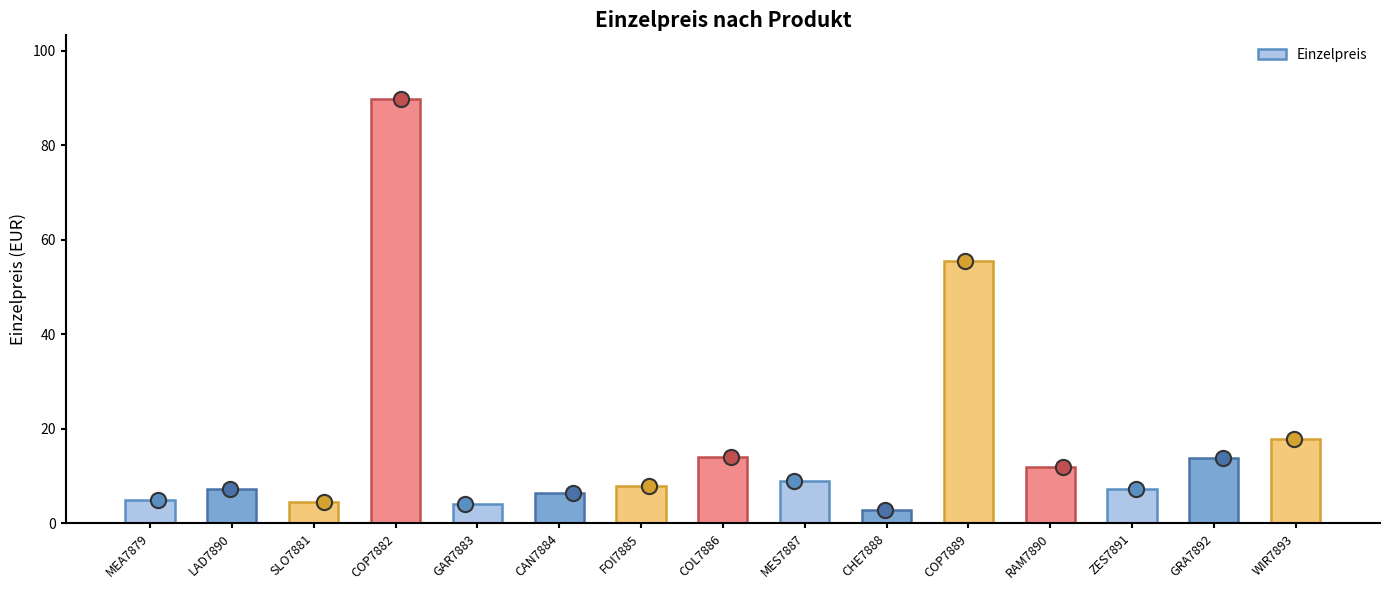

What is the change in value from CAN7884 to ZES7891?

+0.8